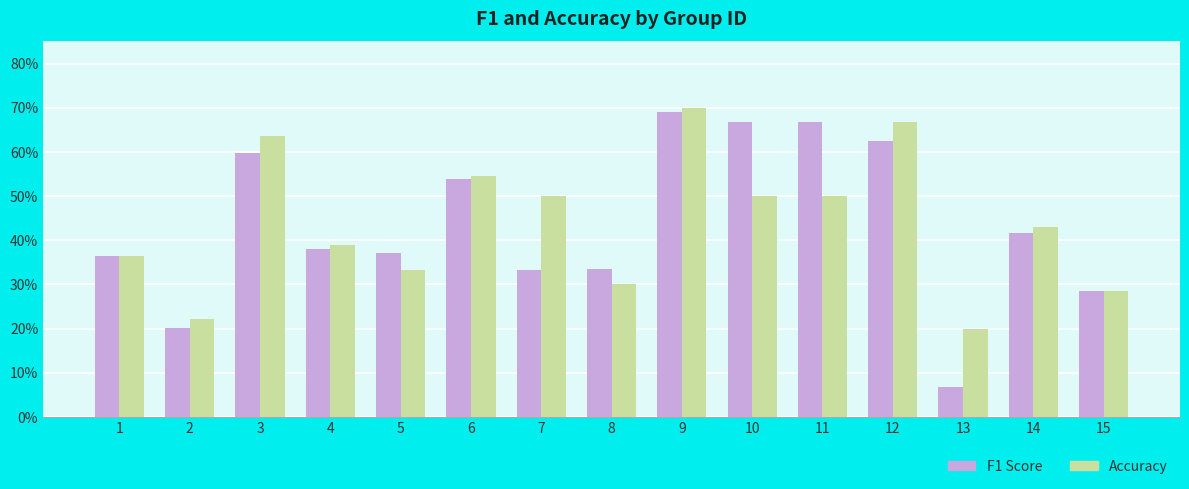

The value of Accuracy at 6 is 0.9. True or false?

False